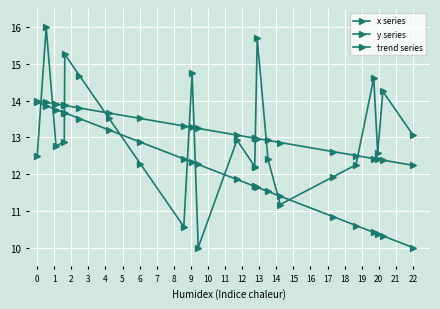

At how many categories does at least one series exceed 11?

23